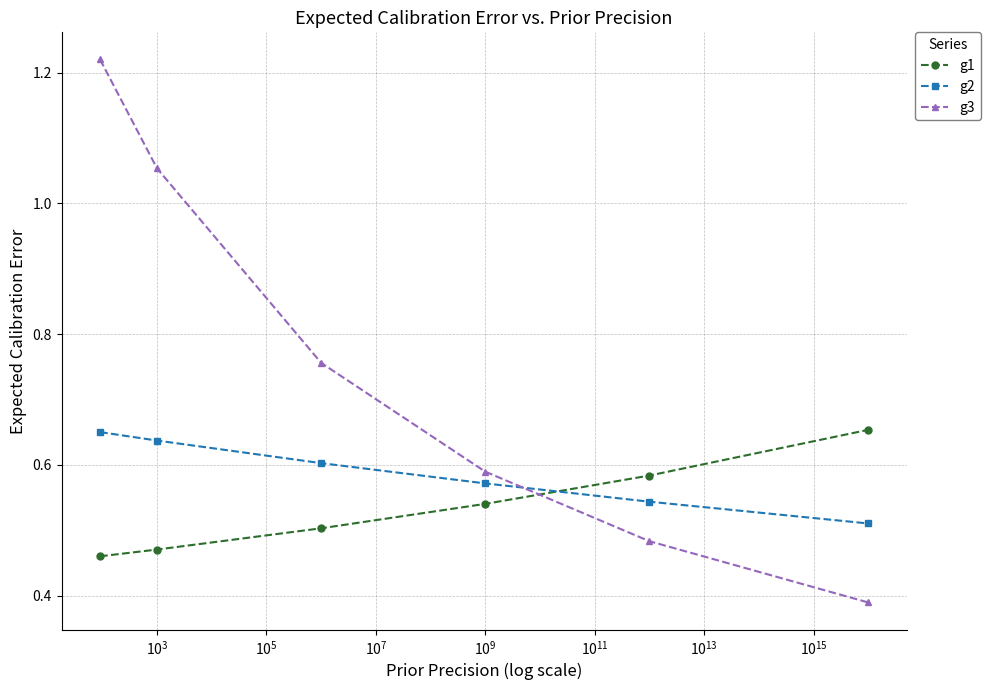

True or false: g2 has more than 1 interior local peaks.

False